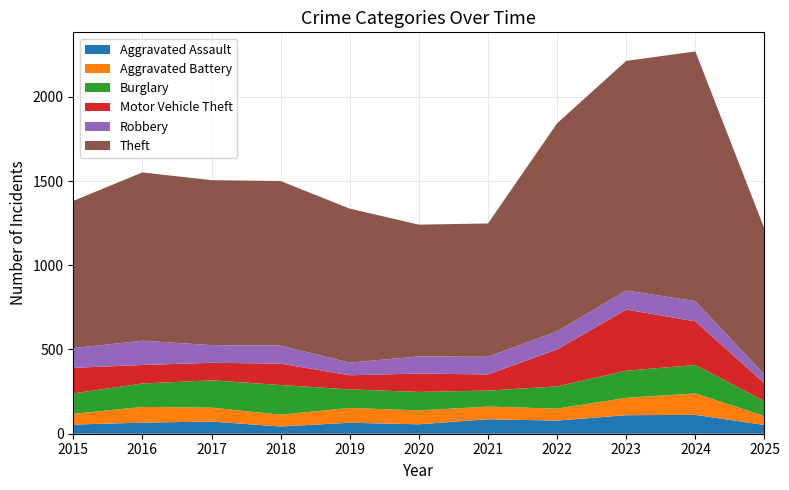

Reading left to right, what are all the values shown in this chart?

Aggravated Assault: 54	66	72	43	65	56	86	78	110	112	52
Aggravated Battery: 64	93	83	70	88	82	75	71	103	127	53
Burglary: 121	139	162	176	110	110	95	132	161	169	88
Motor Vehicle Theft: 152	110	104	127	84	109	96	219	363	259	106
Robbery: 117	144	105	107	75	102	105	108	113	120	51
Theft: 874	999	979	977	914	782	791	1235	1363	1482	866